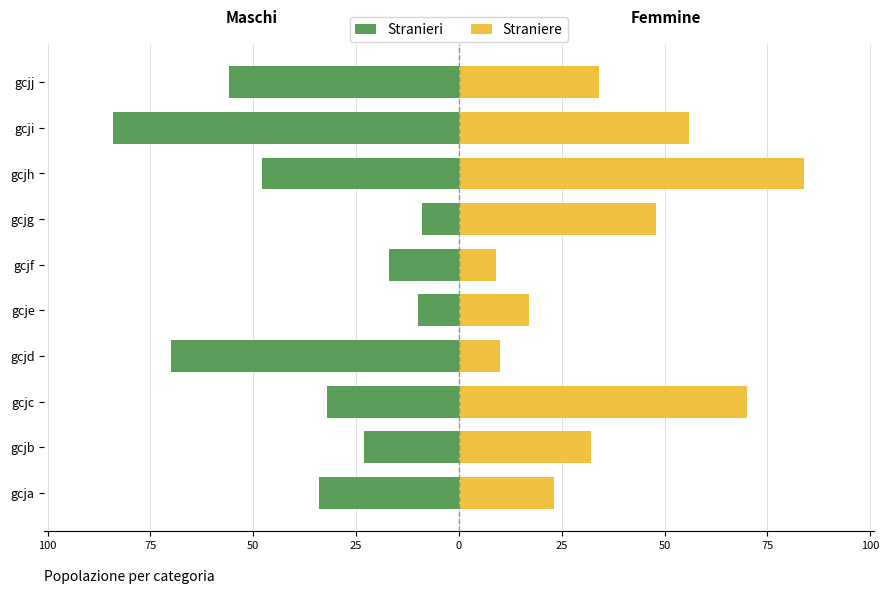

Which series has the largest total across all categories?

Straniere